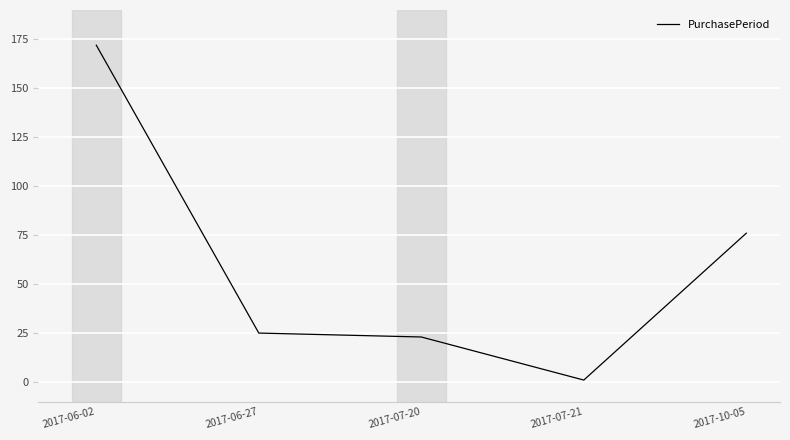

Reading left to right, extract all data points from this chart.

172	25	23	1	76